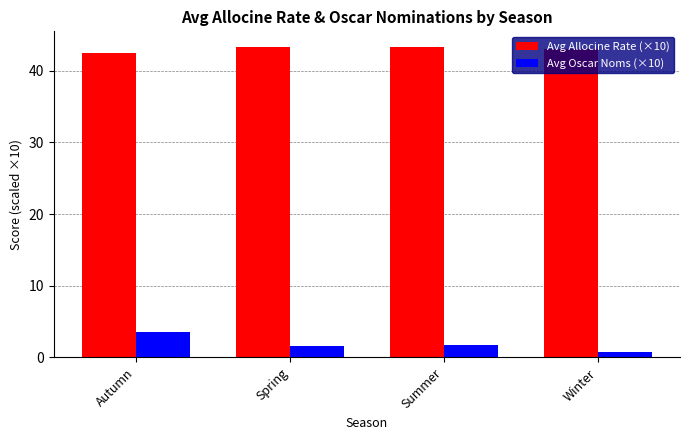

What is the difference between the highest and lowest values at Autumn?

39.0